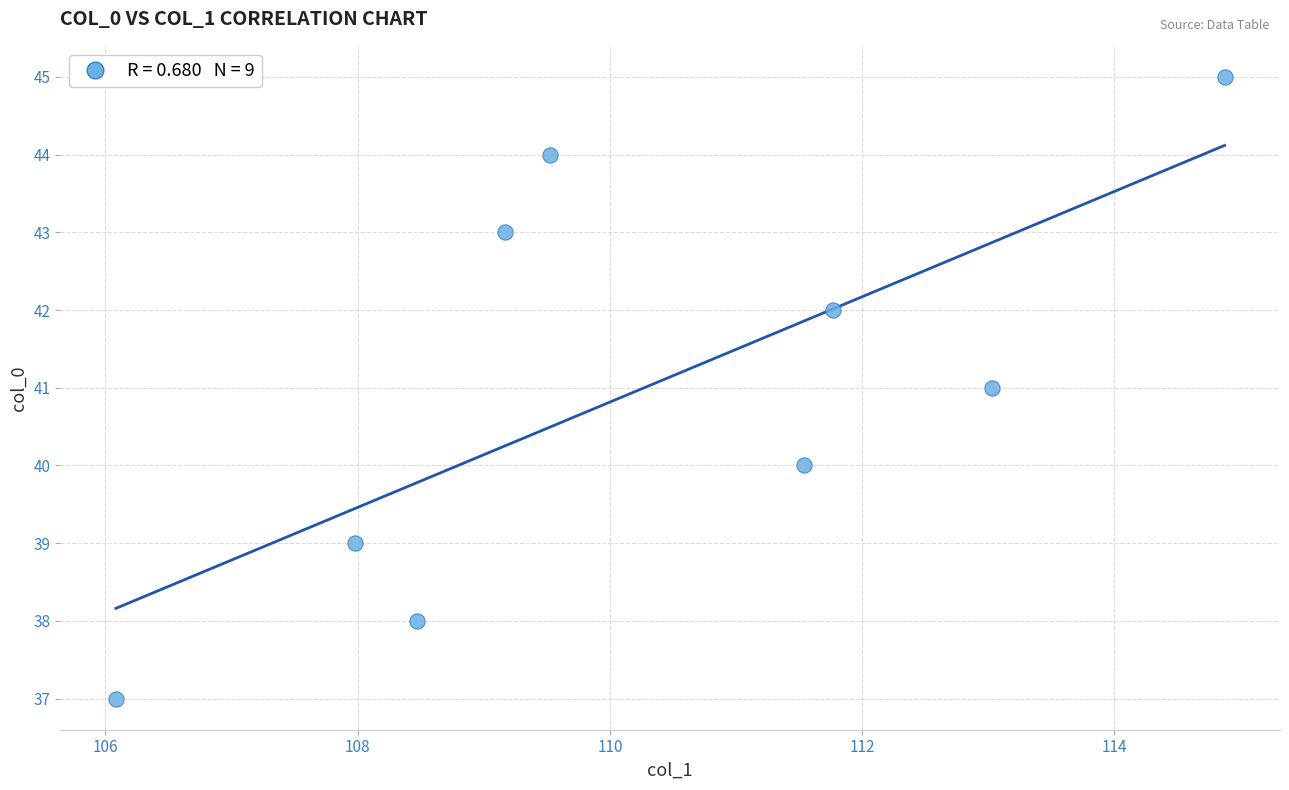

What is the range of Y values (max minus min)?

8